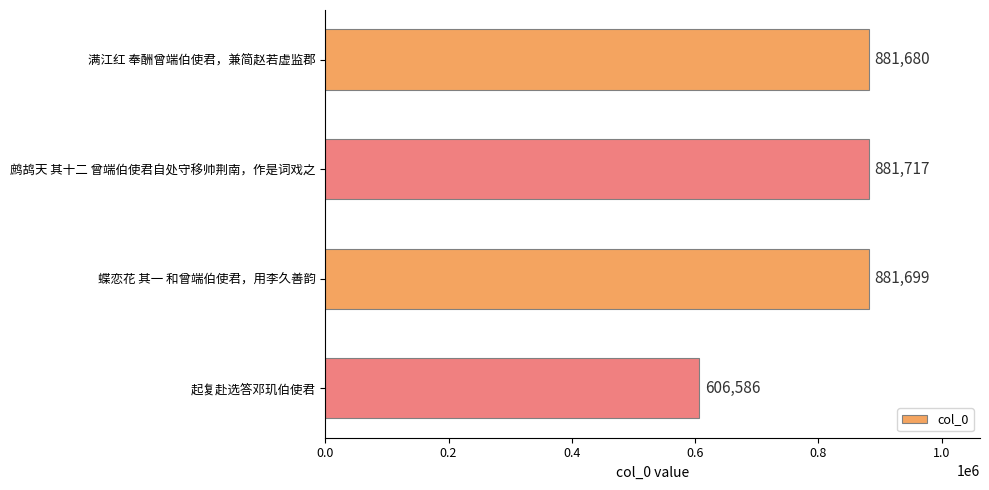

What is the difference between the values at 鹧鸪天 其十二 曾端伯使君自处守移帅荆南，作是词戏之 and 蝶恋花 其一 和曾端伯使君，用李久善韵?

18